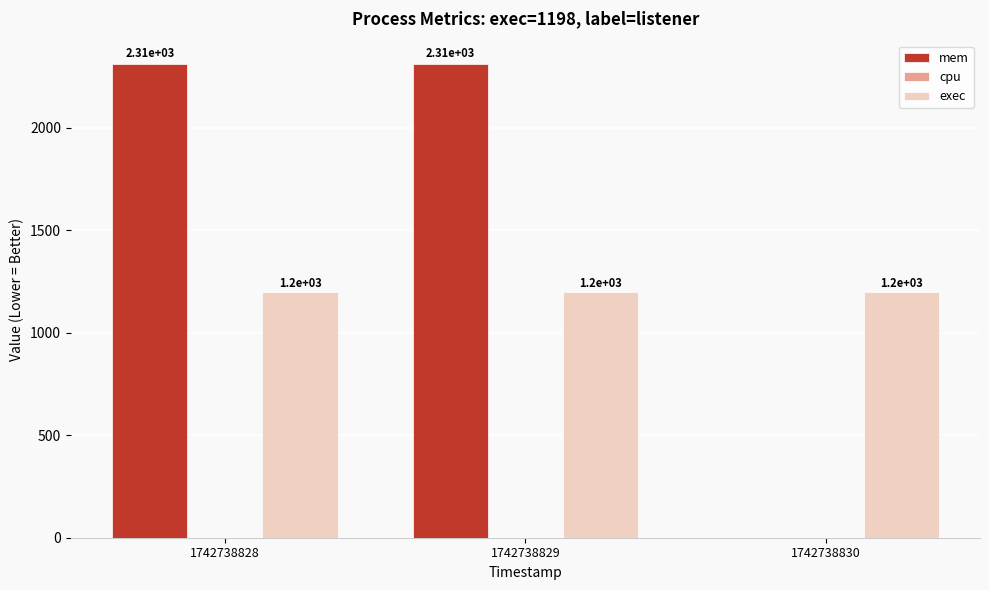

Reading left to right, extract all data points from this chart.

mem: 1742738828=2308	1742738829=2308	1742738830=0
exec: 1742738828=1198	1742738829=1198	1742738830=1198